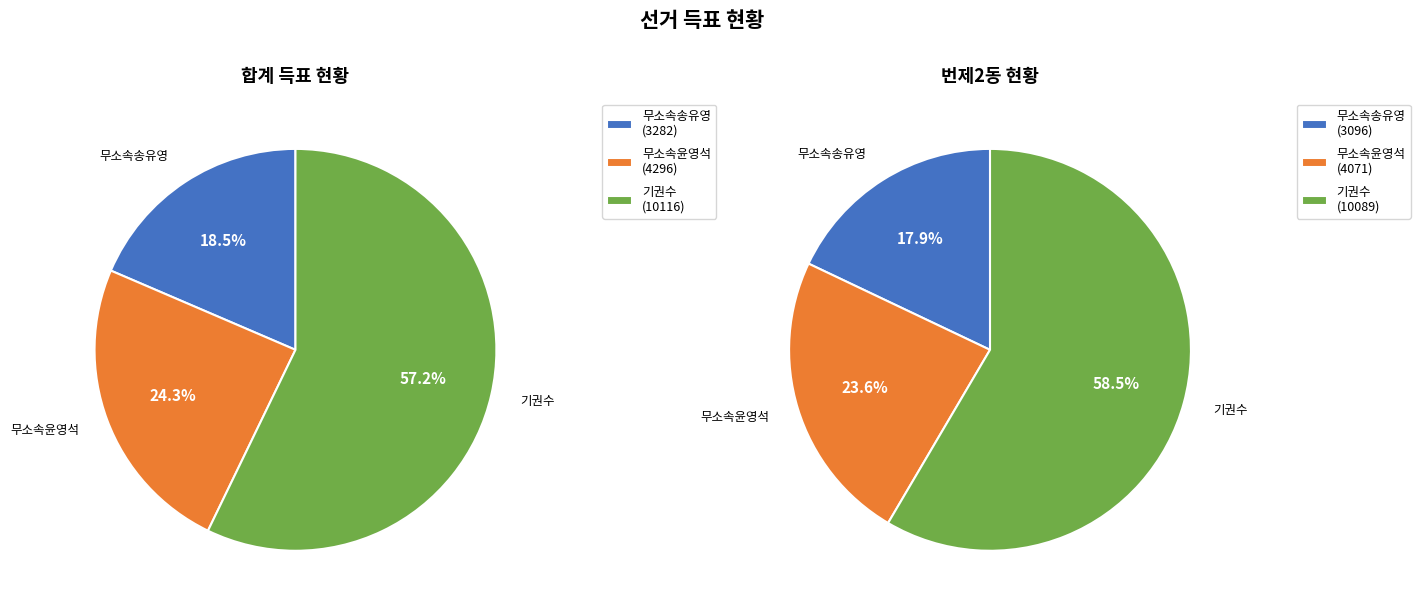

Count the number of slices in the pie.

3